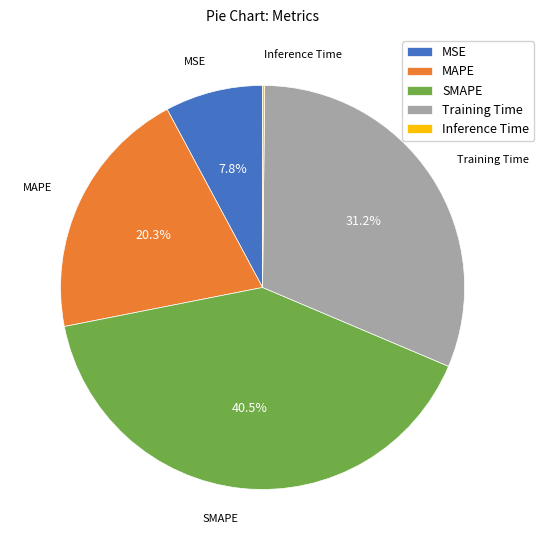

What is the largest slice in the pie chart?

SMAPE